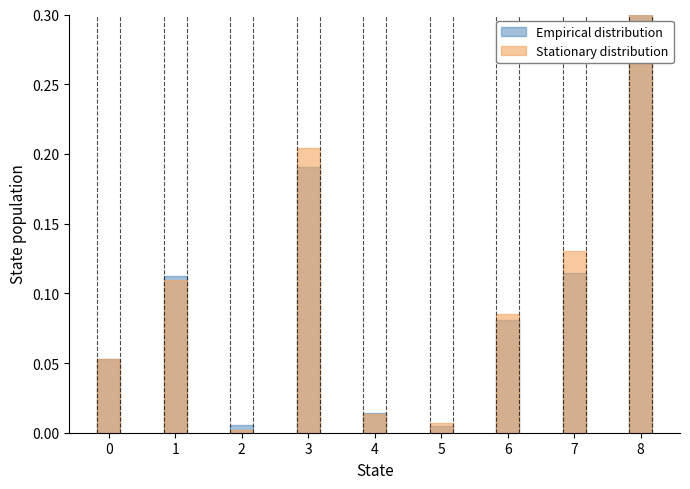

Read the Stationary distribution value at 0.

0.1